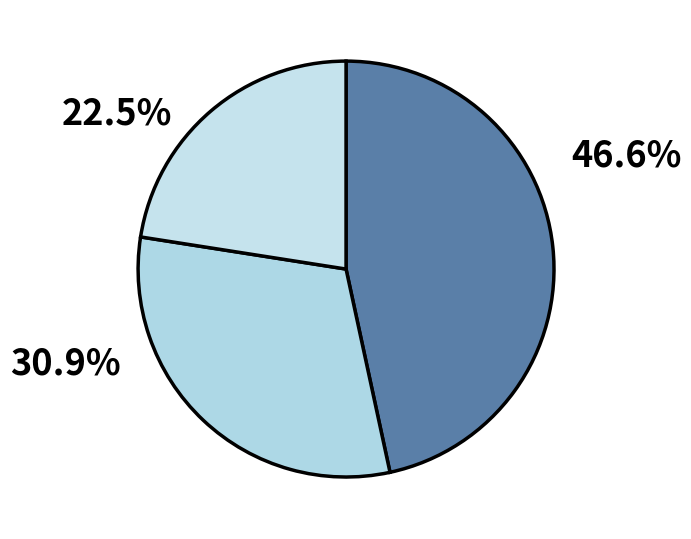

How many segments does this pie chart have?

3